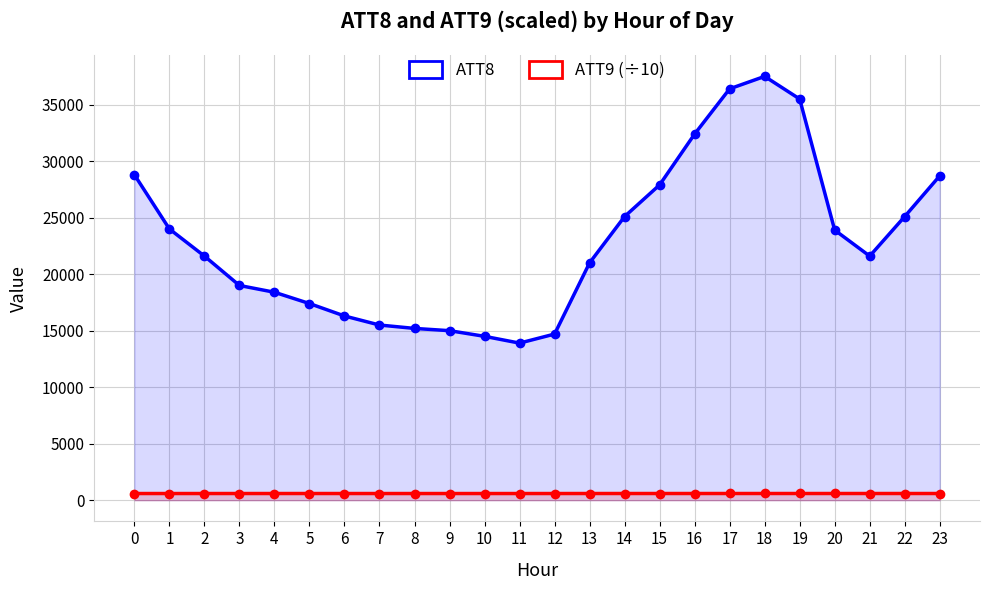

What is the sum of the ATT8 values at 18 and 6?

53800.0